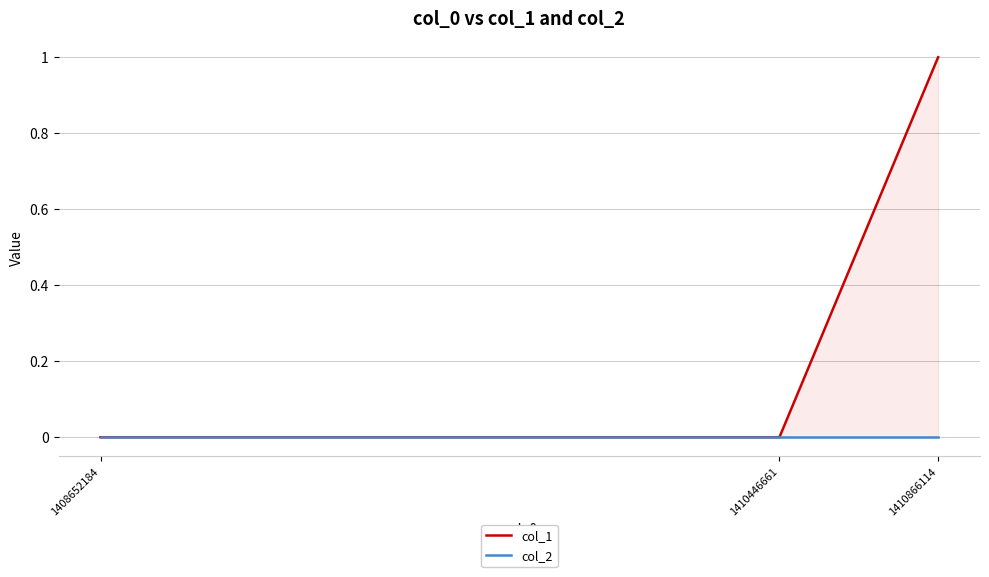

Reading left to right, extract all data points from this chart.

col_1: 0	0	1
col_2: 0	0	0